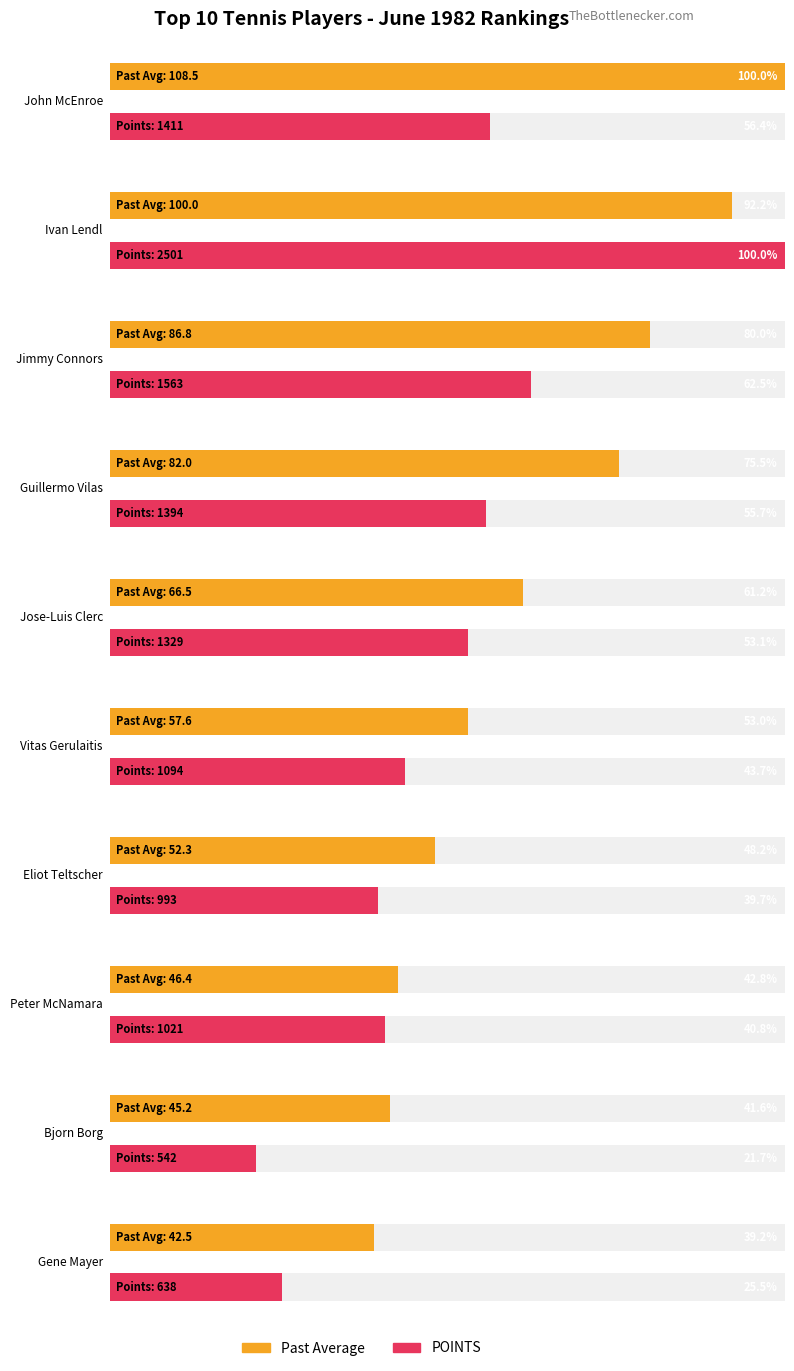

Which has a higher value, Guillermo Vilas or Jimmy Connors?

Jimmy Connors